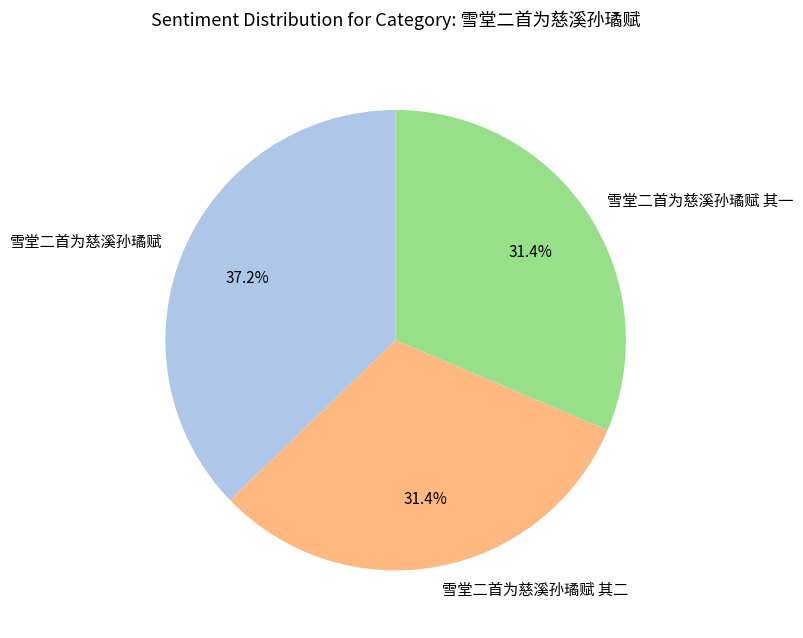

Which slice is the largest?

雪堂二首为慈溪孙璚赋